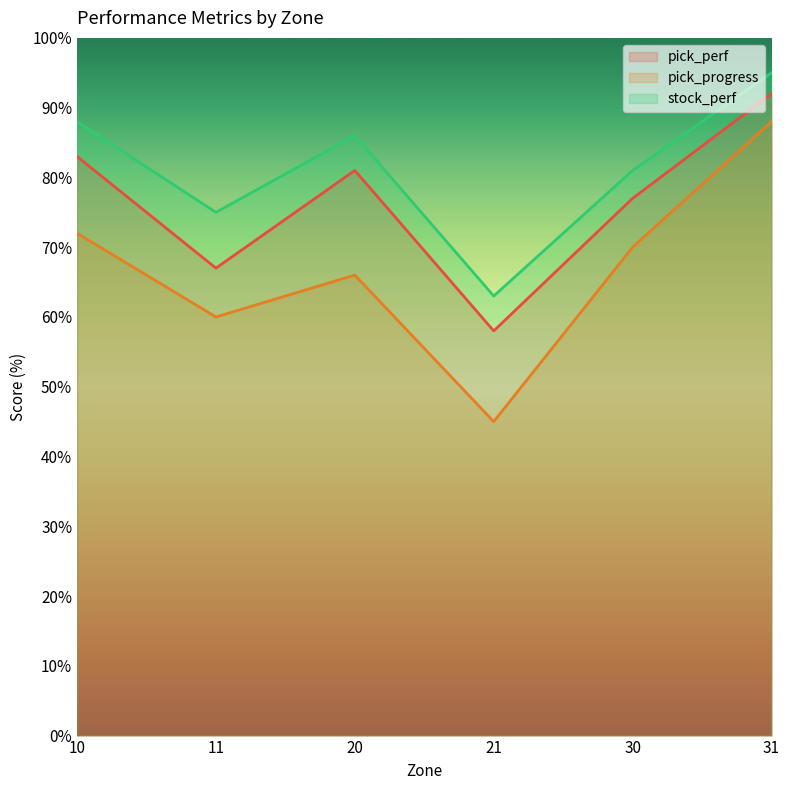

What is the difference between the maximum and minimum values in the stock_perf series?

32